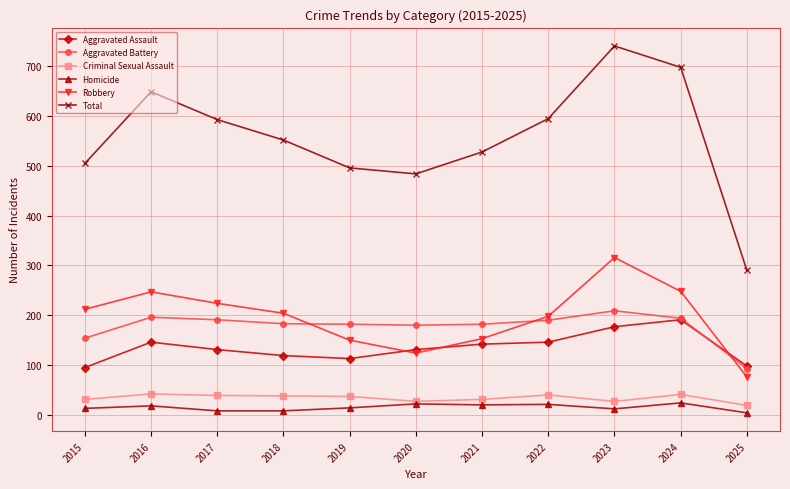

At which category does Robbery reach its first local peak?

2016